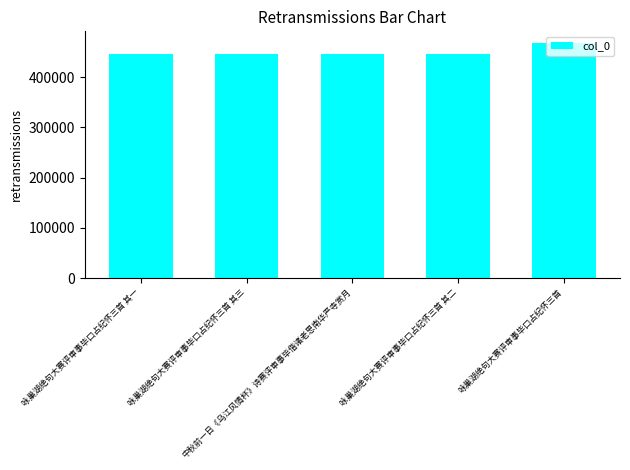

What is the value of the 5th bar from the left?

468011